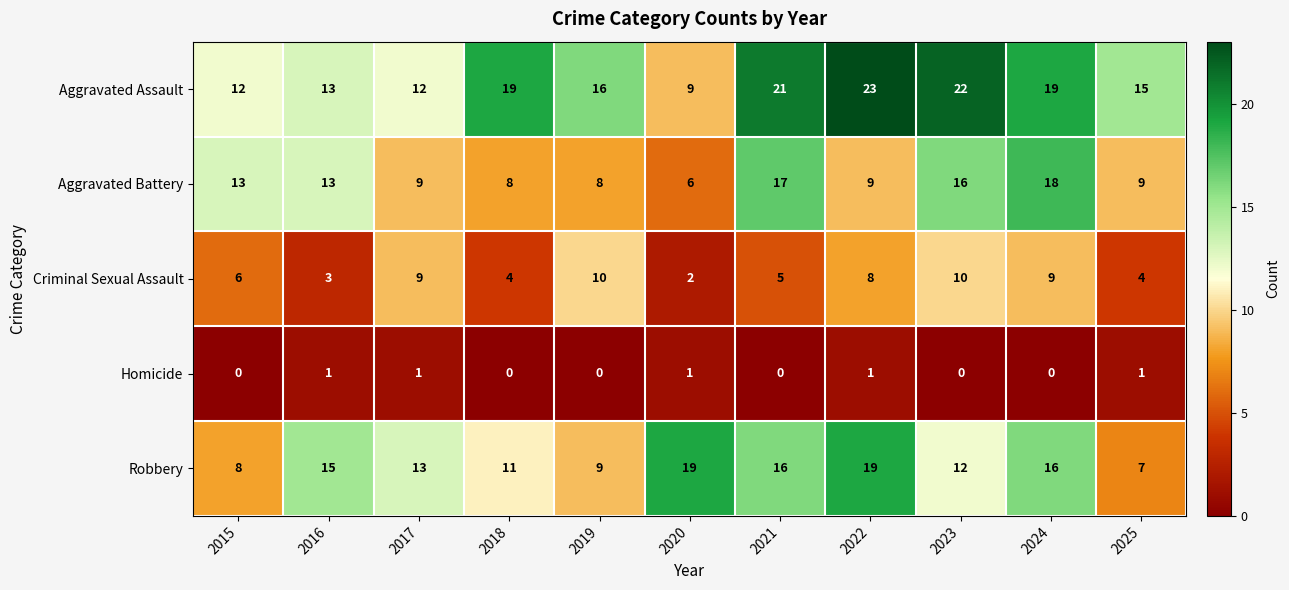

What is the maximum value shown in the chart?

23